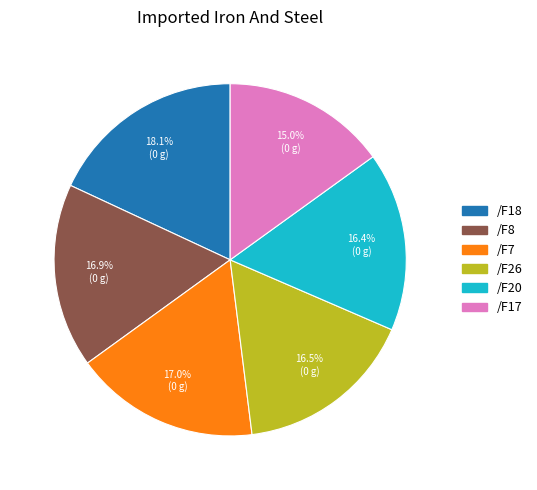

Is there a majority slice in this chart?

No